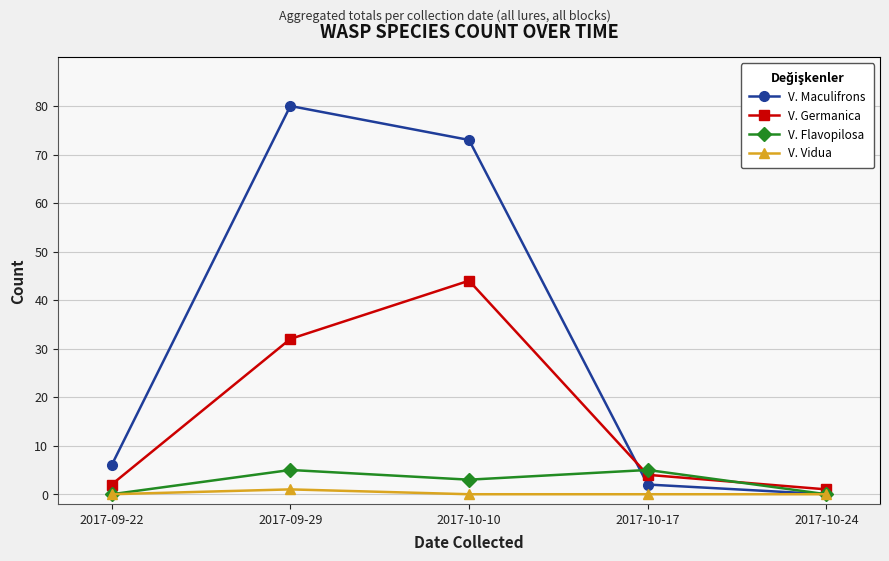

In V. Vidua, how many points are higher than both neighbors (excluding endpoints)?

1